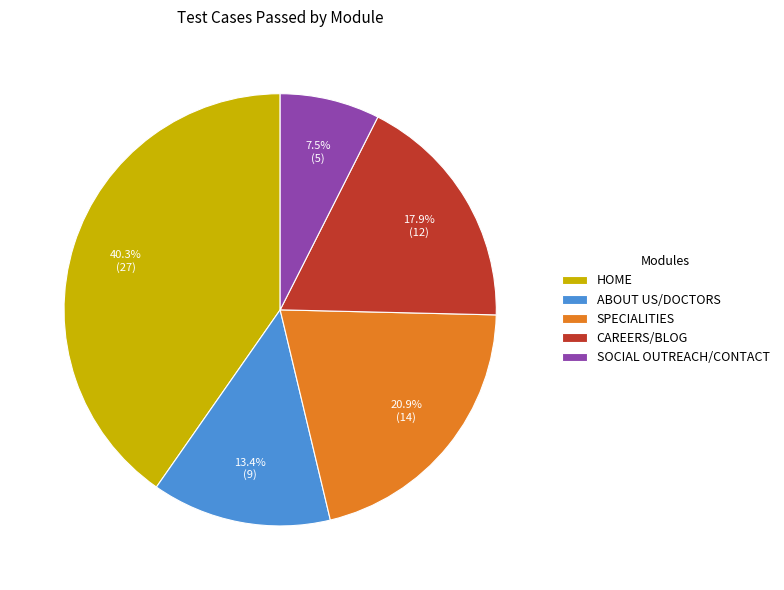

Is CAREERS/BLOG the majority of the pie?

No